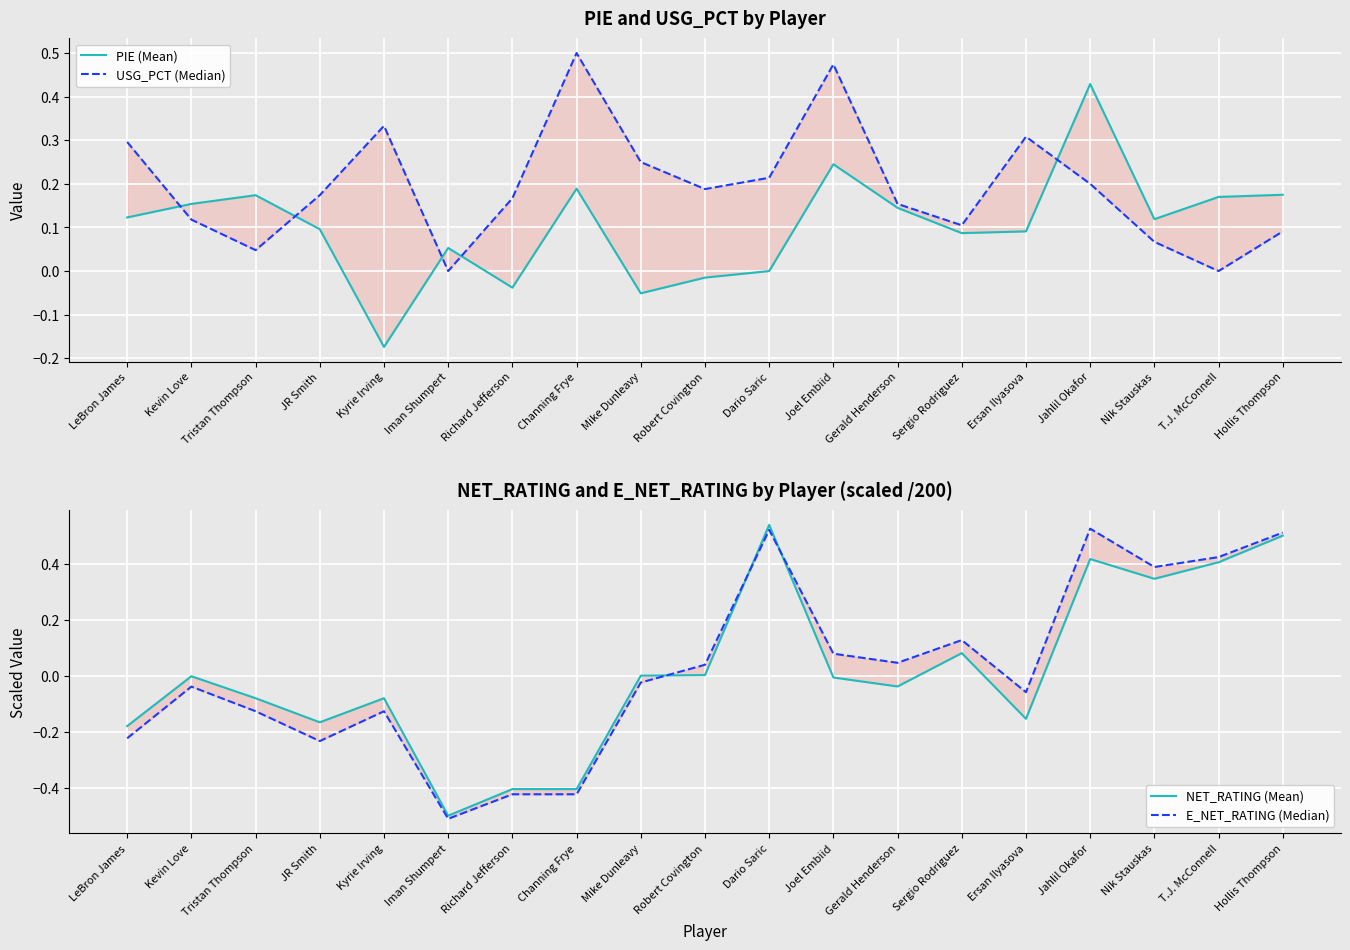

What is the lowest value of the PIE (Mean) series?

-0.2